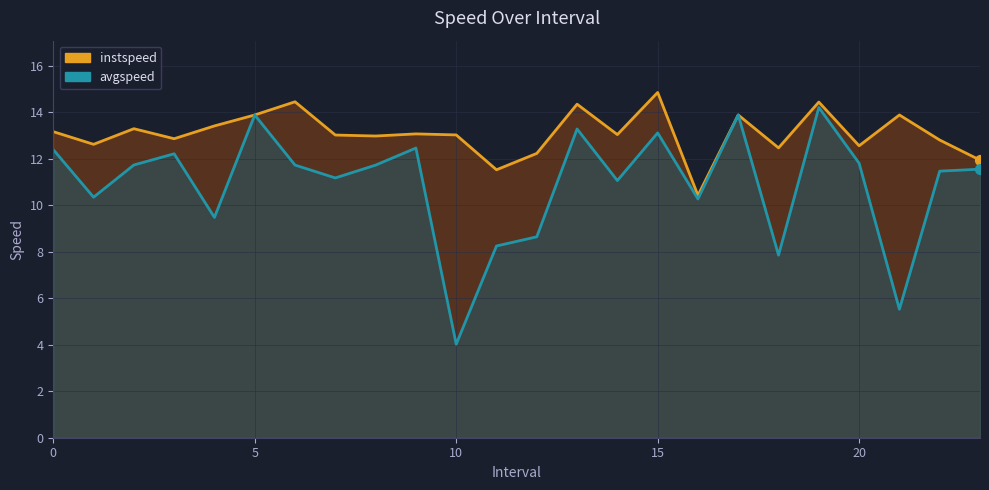

At which category is the sum across all series the highest?

19